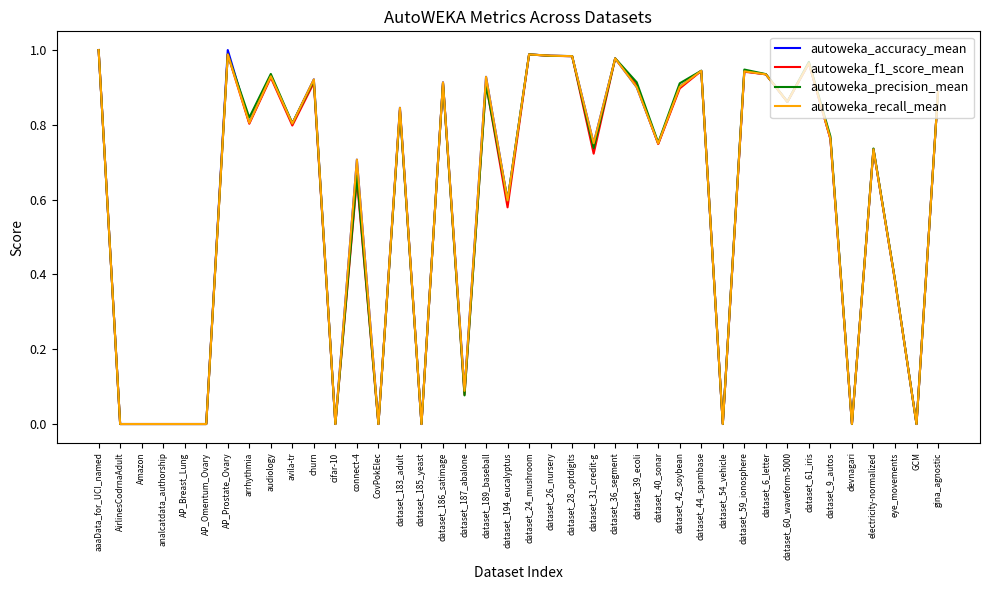

What position from the right is dataset_39_ecoli?

15